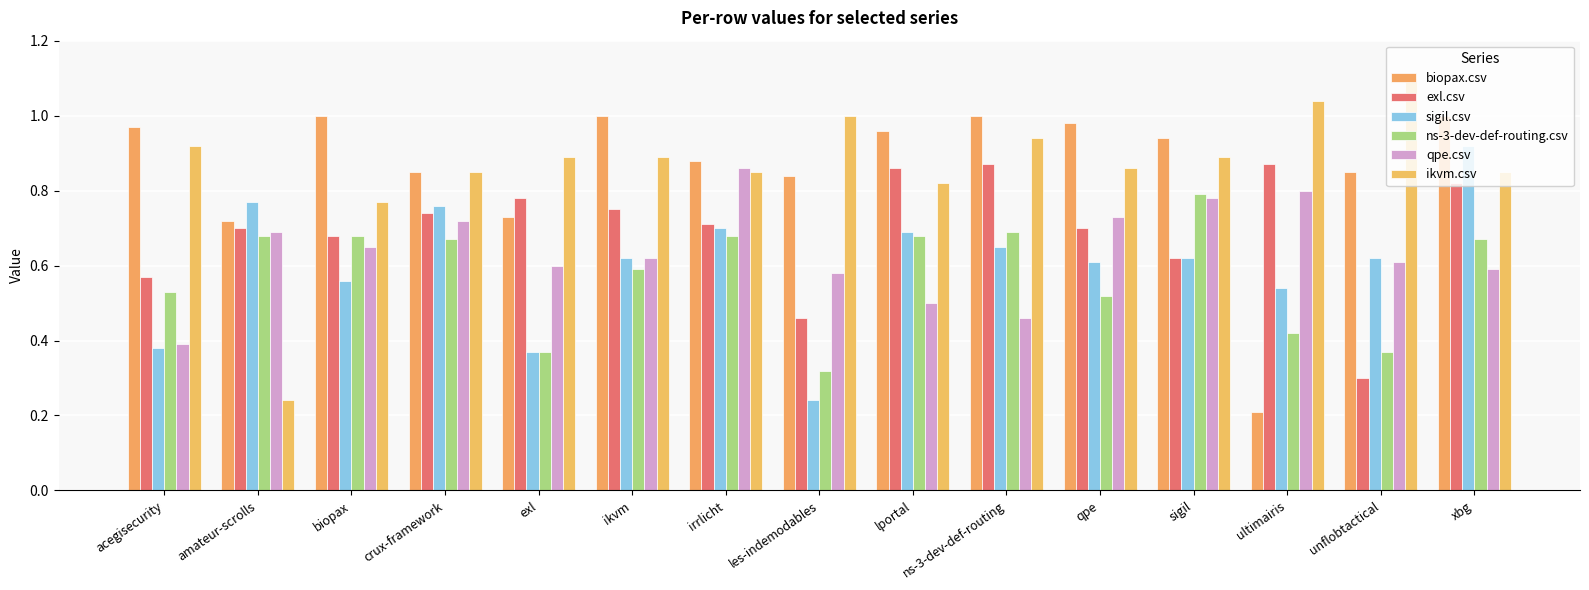

Rank the series at qpe from highest to lowest value.

biopax.csv, ikvm.csv, qpe.csv, exl.csv, sigil.csv, ns-3-dev-def-routing.csv